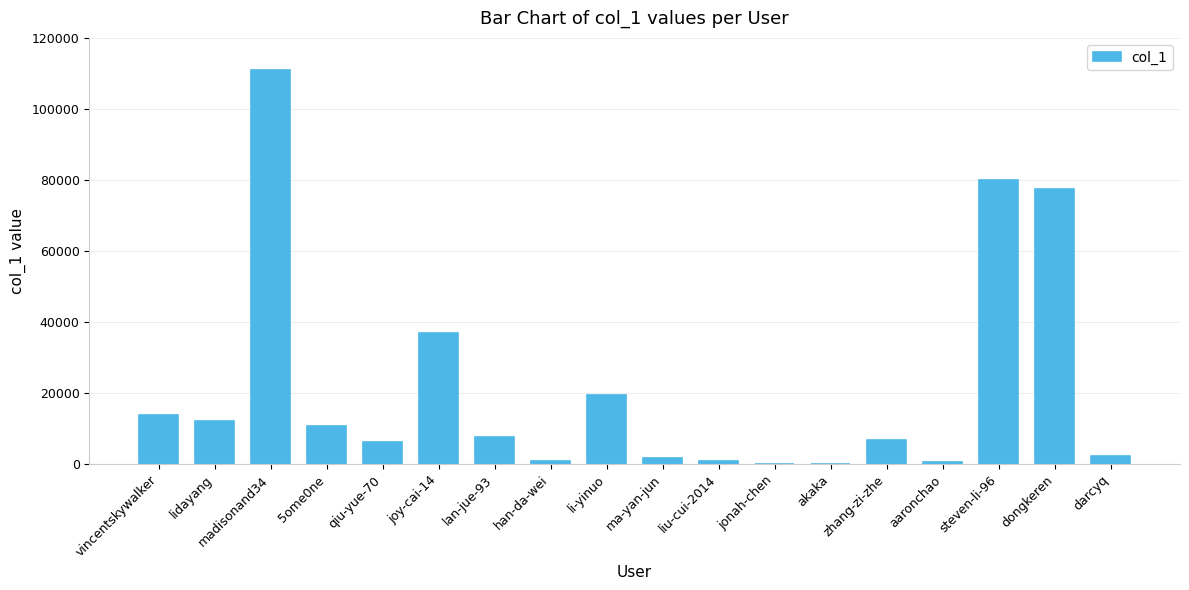

Which label corresponds to the largest value in the chart?

madisonand34